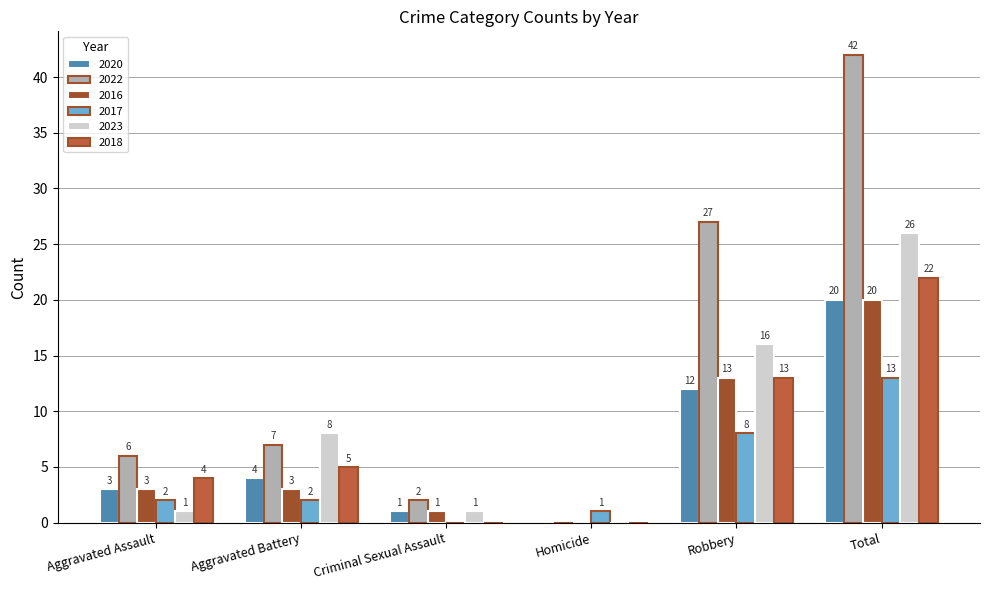

Count the number of categories in the chart.

6